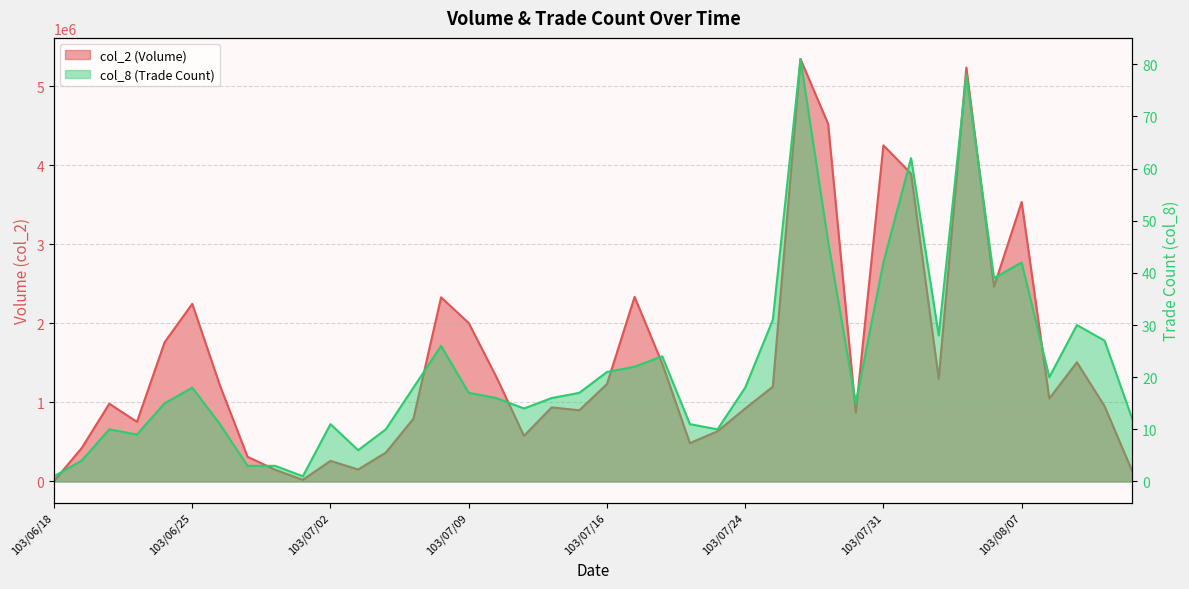

What is the average value of the col_8 series?

22